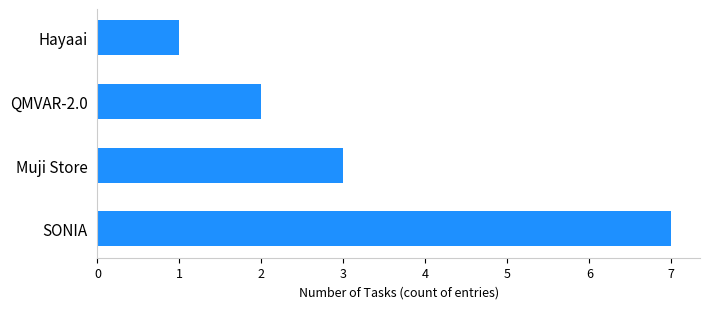

The value at SONIA is 2. True or false?

False